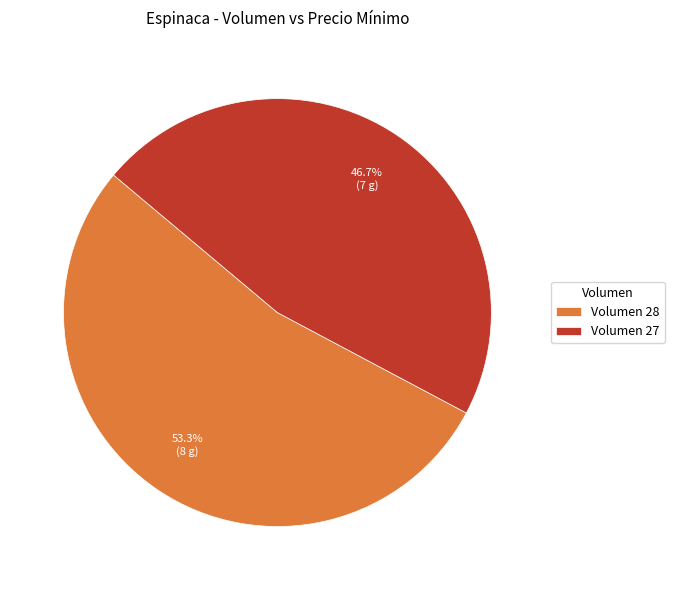

Is there any slice that represents more than half of the pie?

Yes